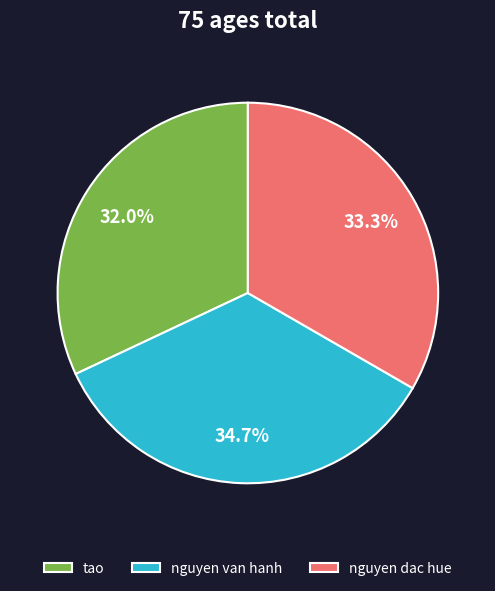

Rank the categories by value from lowest to highest.

tao, nguyen dac hue, nguyen van hanh